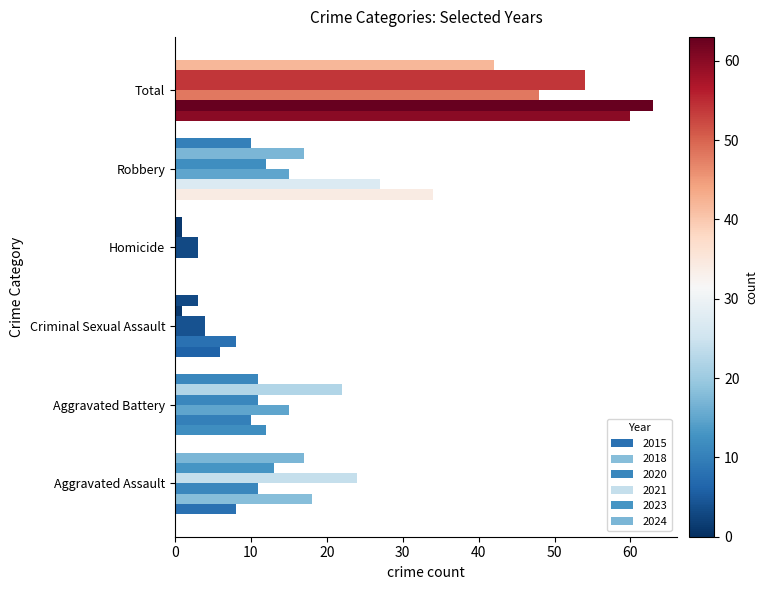

Count the number of data series in this chart.

6